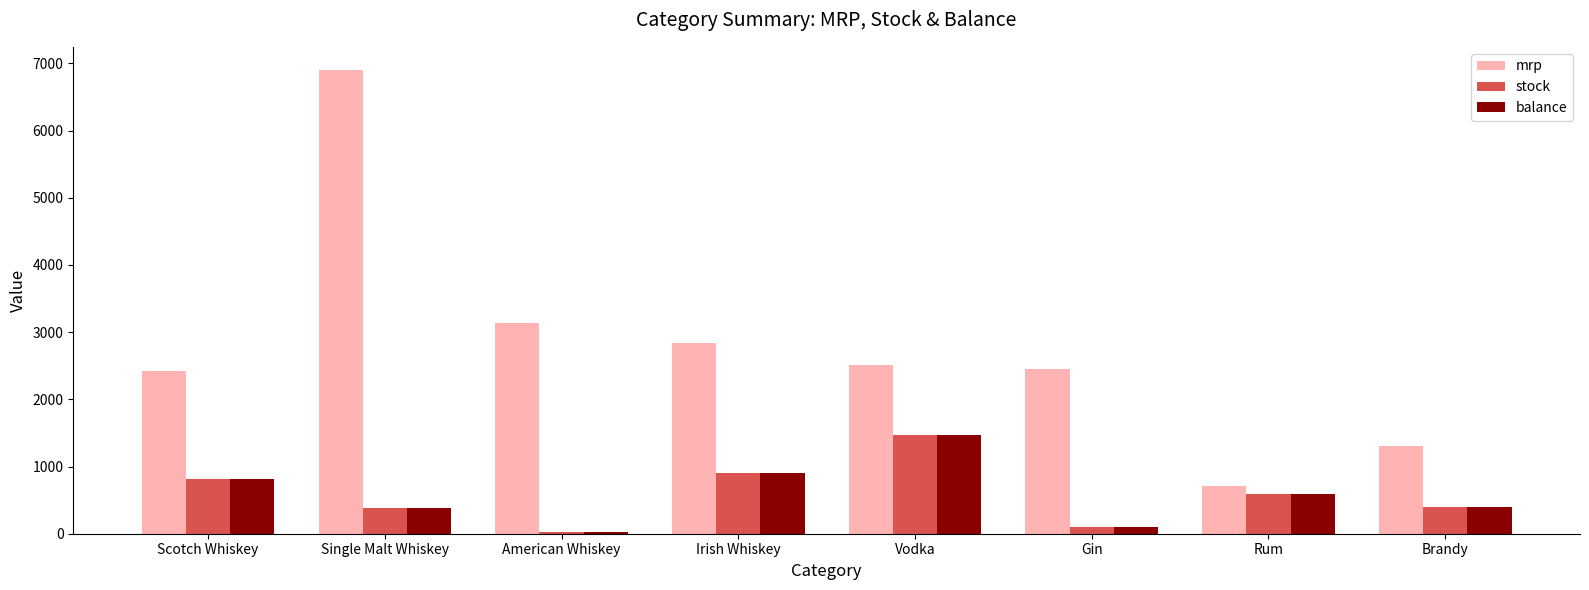

How many values in the balance series are below 588?

4